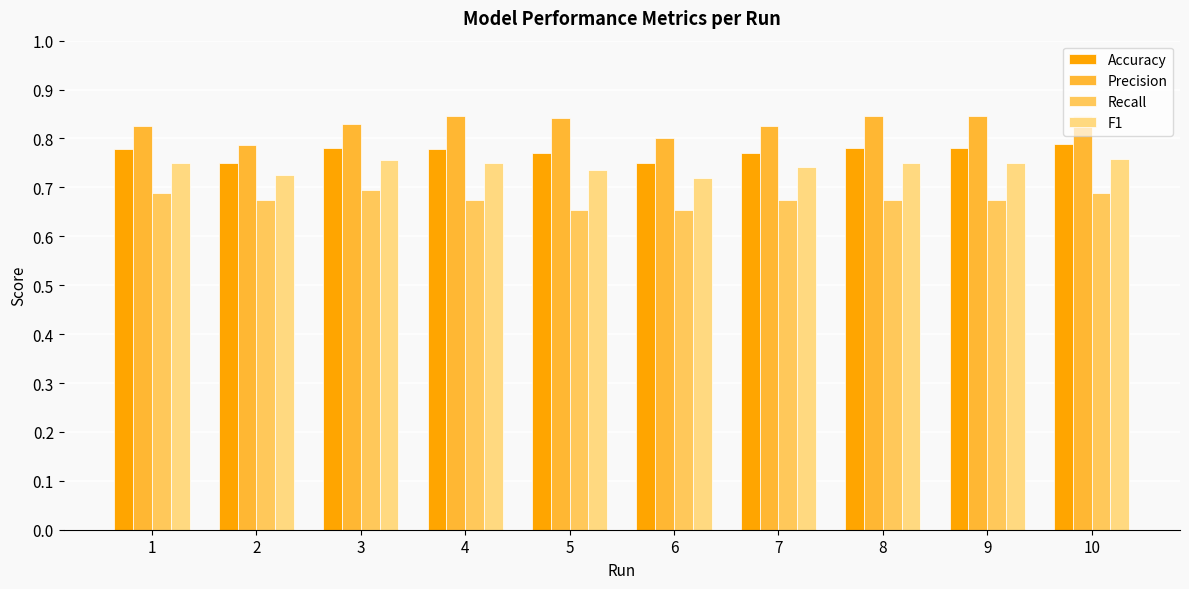

At how many categories does at least one series exceed 0?

10